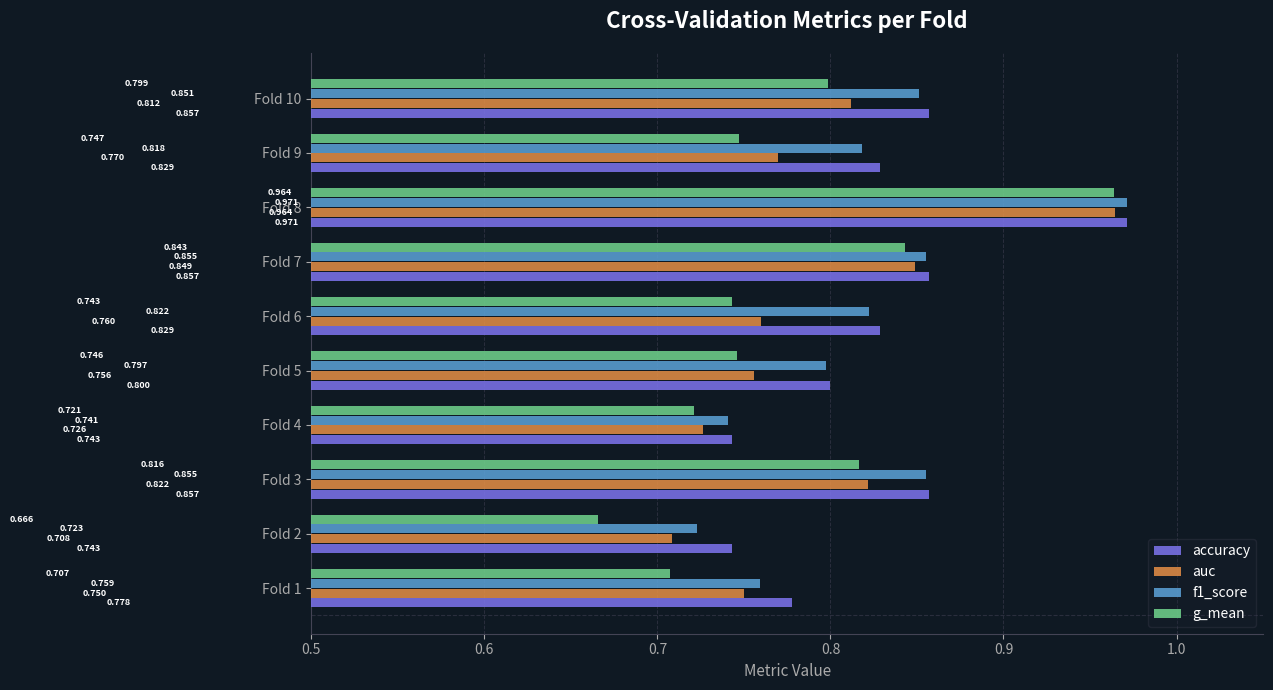

How many data points does each series have?

10